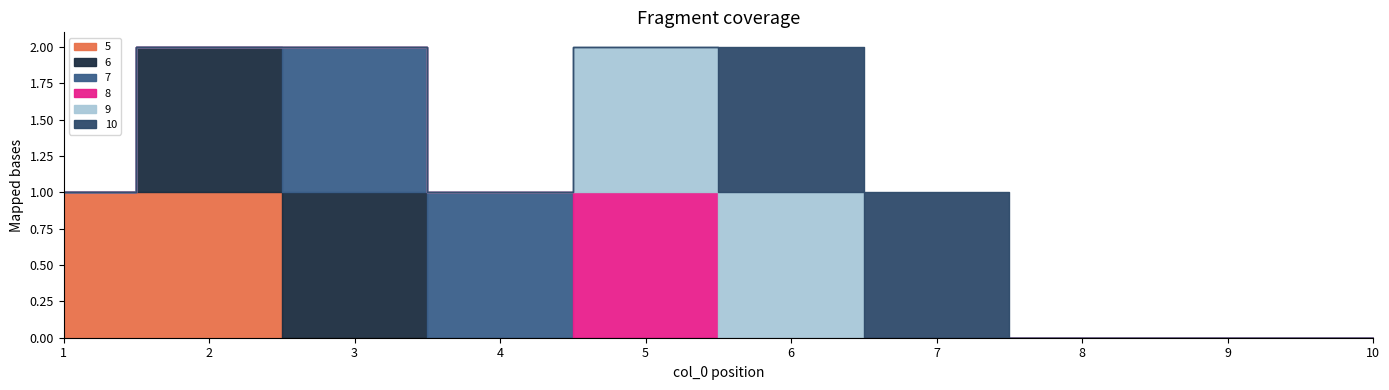

List the labels in order of 6 value, largest first.

2, 3, 1, 4, 5, 6, 7, 8, 9, 10